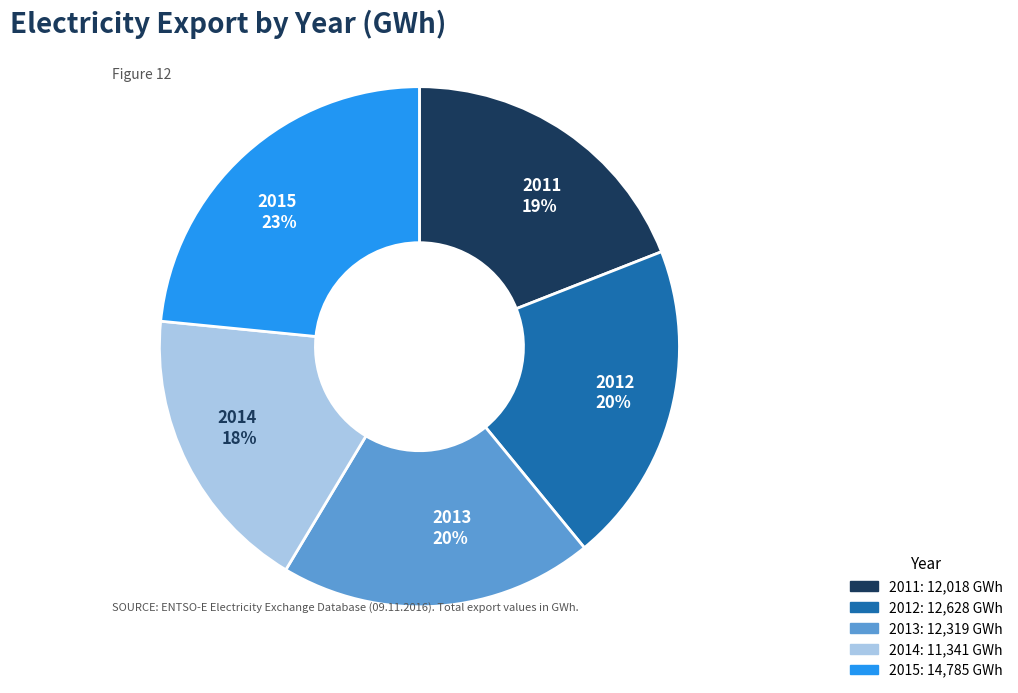

To the nearest percent, what is the difference between the largest and smallest slice percentages?

5%